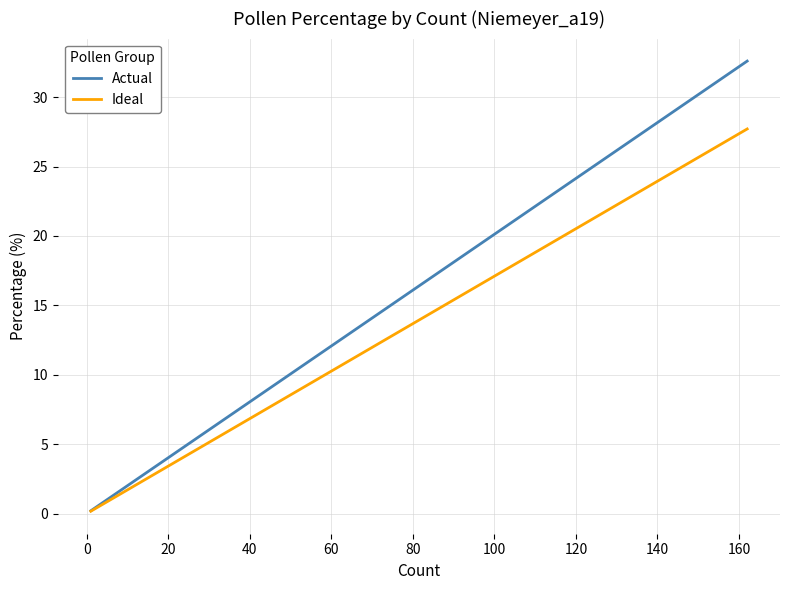

What is the difference between the second highest and minimum values in the Actual series?

32.0